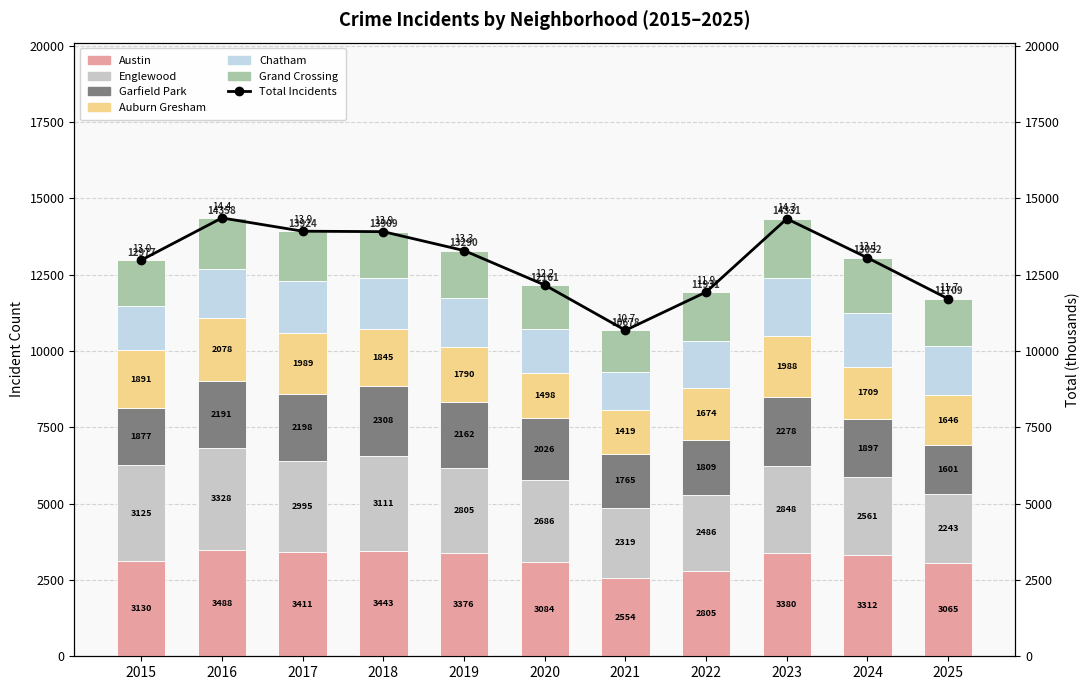

Which series changed the most between 2017 and 2020?

Auburn Gresham